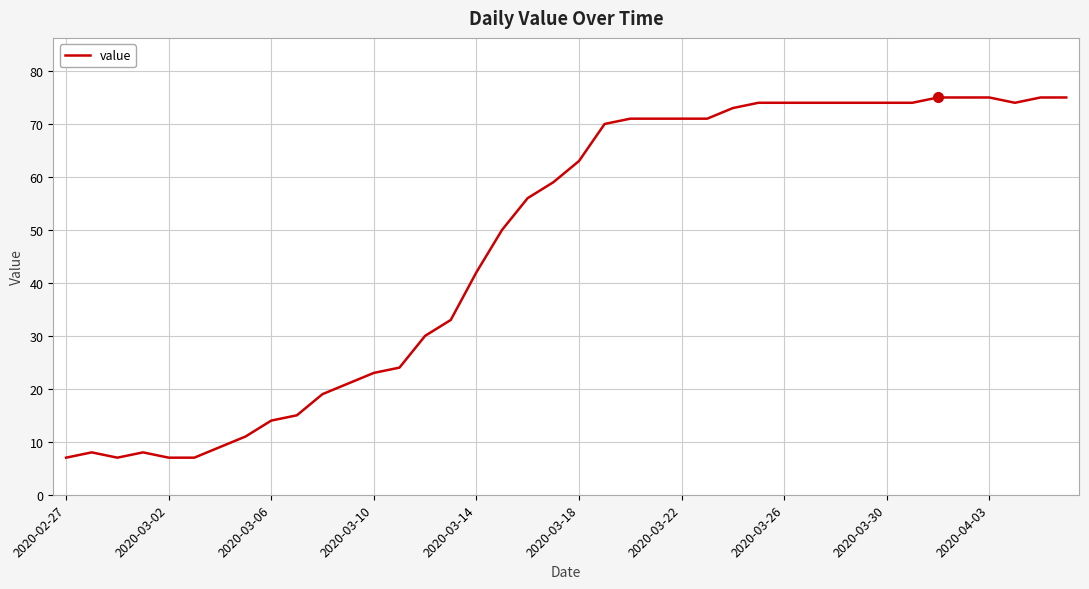

What is the maximum value shown in the chart?

75